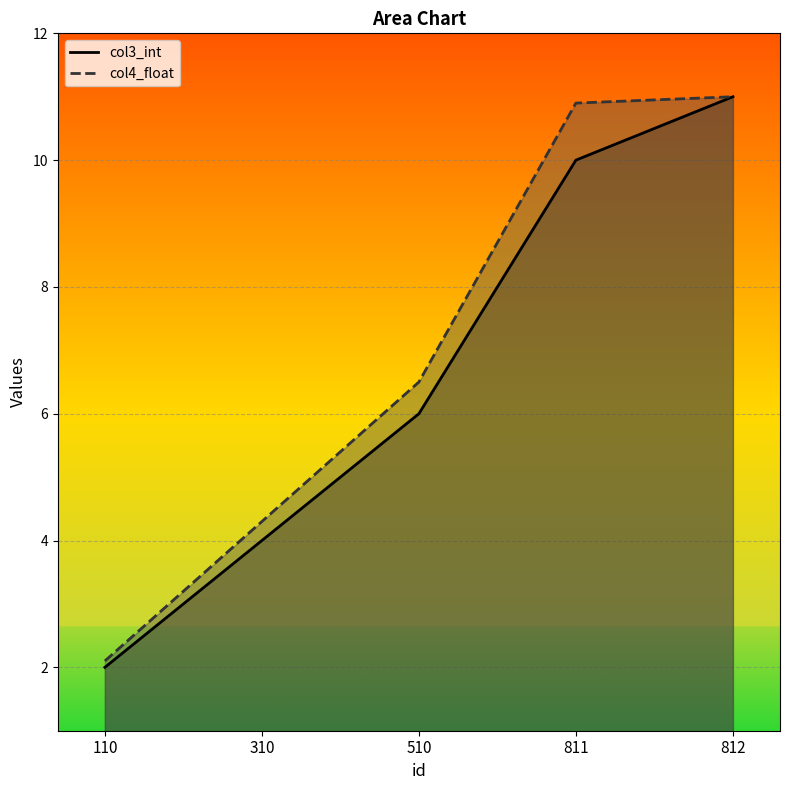

True or false: col4_float and col3_int intersect in this chart.

False